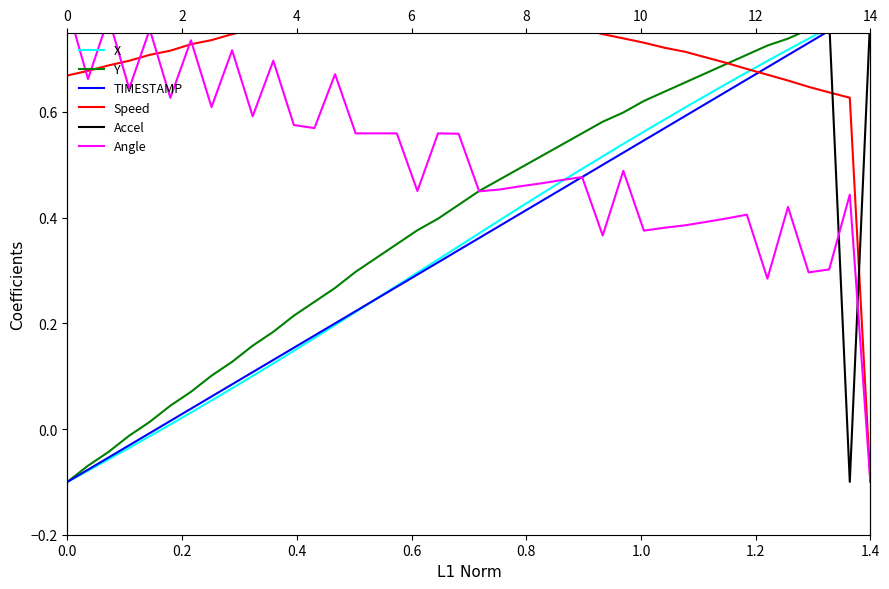

At how many categories does at least one series exceed 0?

40